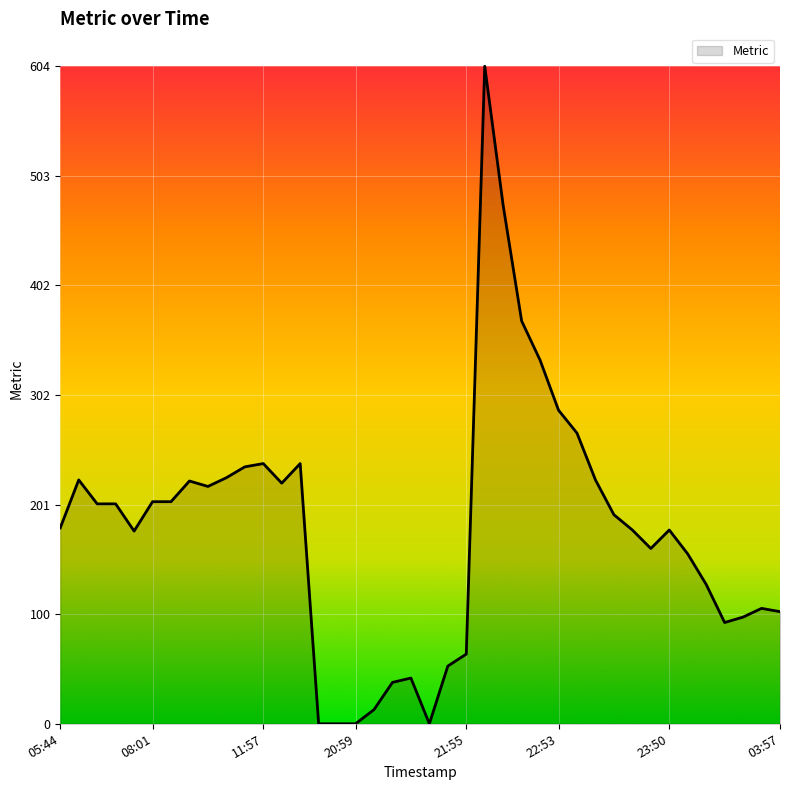

What is the greatest value displayed?

604